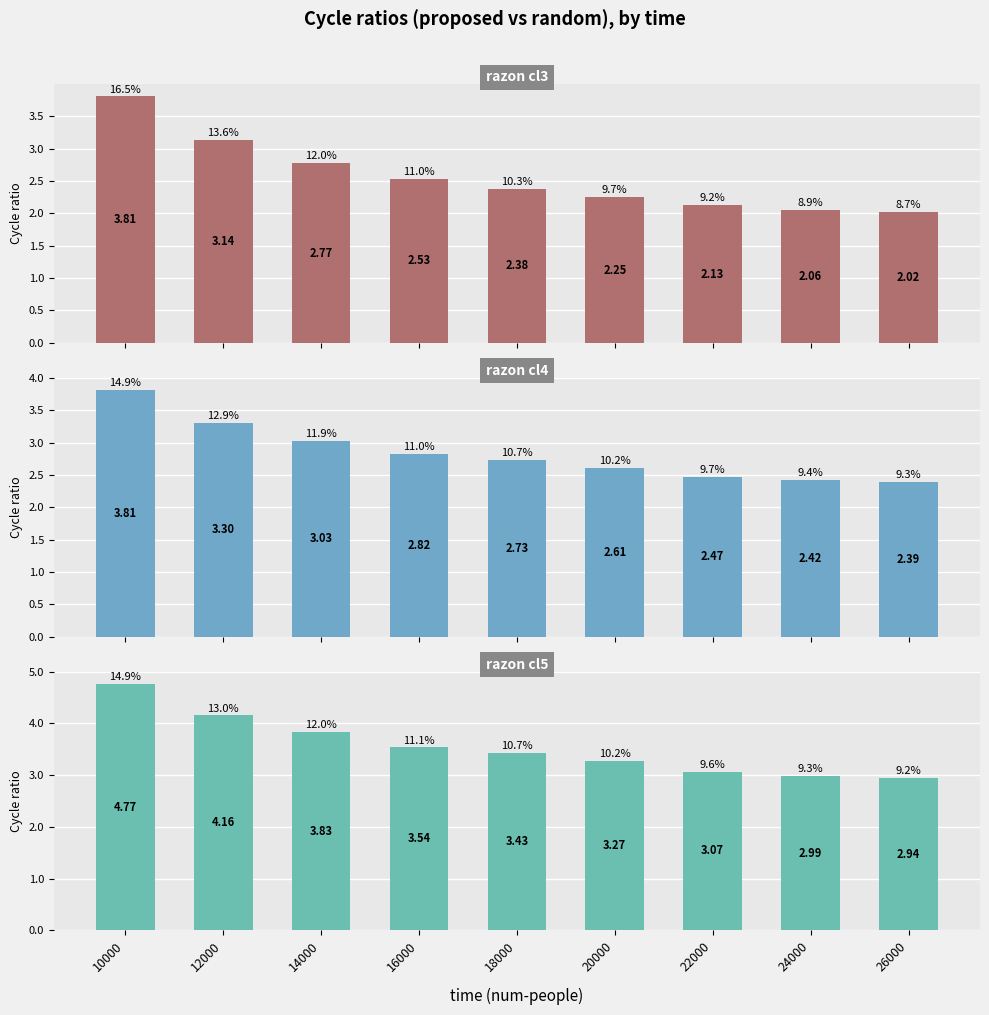

The value of razon cl4 at 20000 is 2.6. True or false?

True